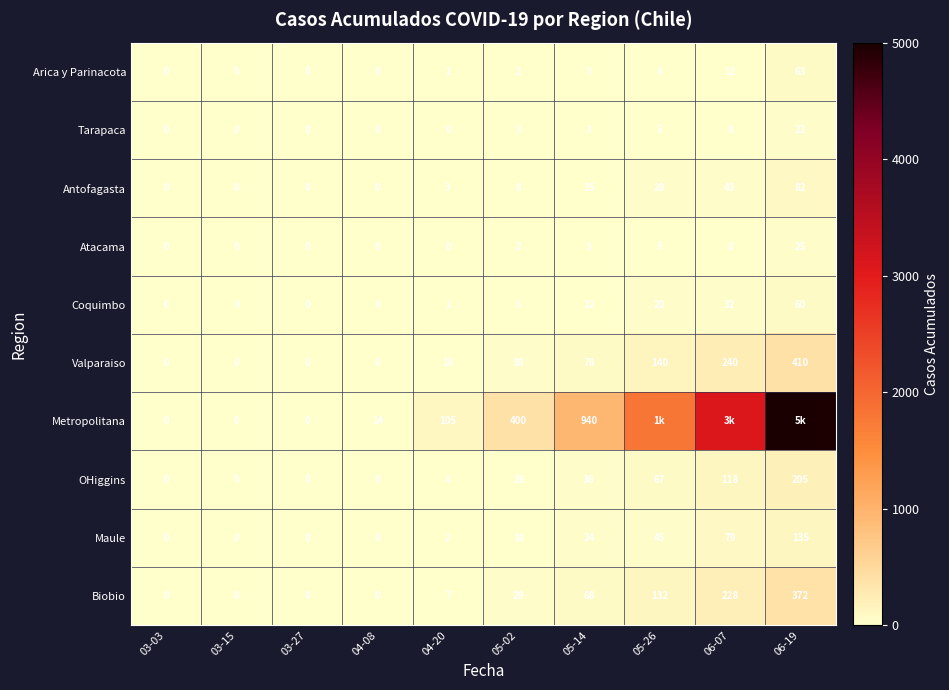

What is the spread (max minus min) of values at 04-20?

105